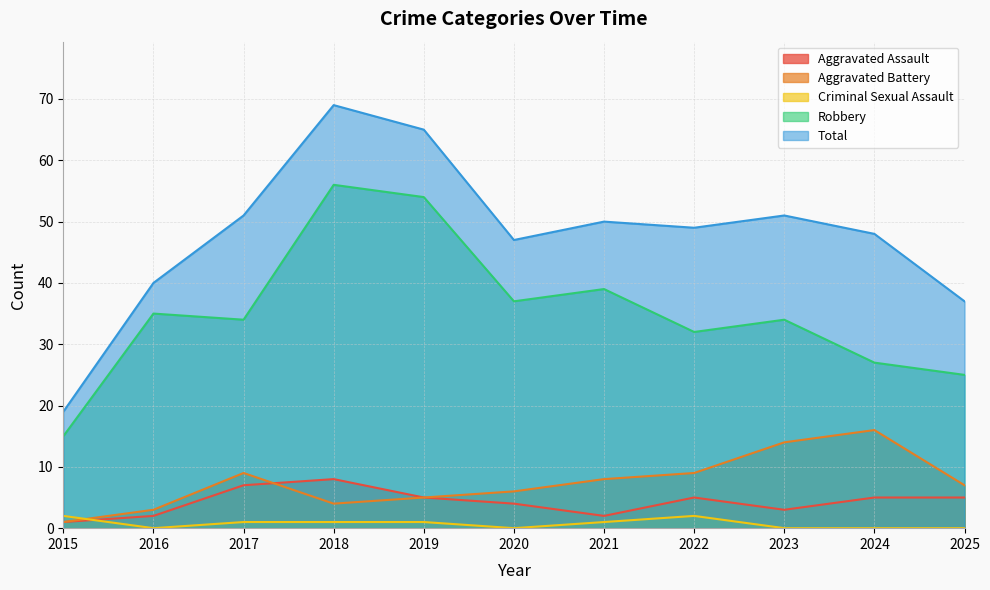

What is the sum of all Aggravated Assault values?

47